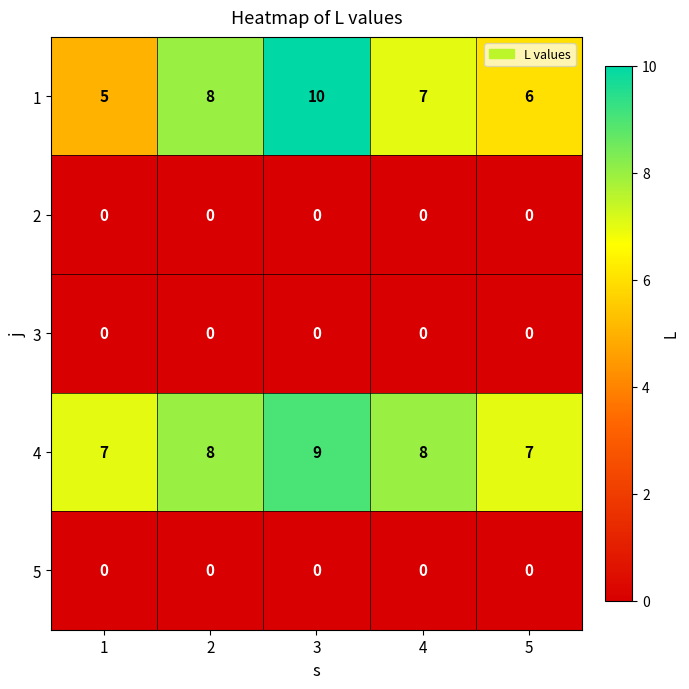

True or false: 3 has a value of 0 at 4.

True